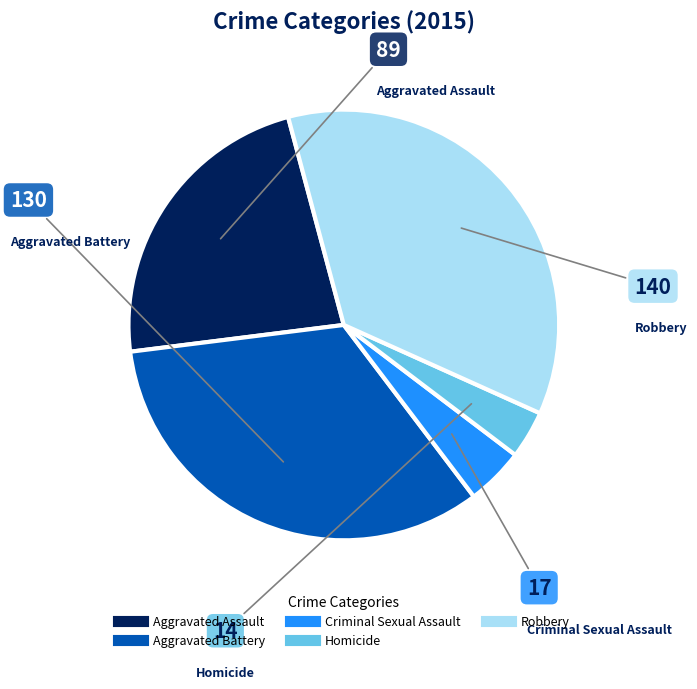

Which slice is the largest?

Robbery